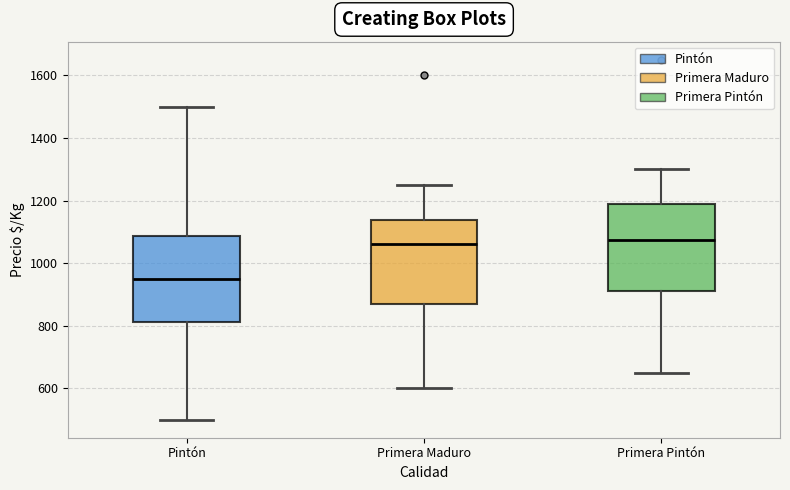

Reading left to right, transcribe this box plot: for each box, give where its median line is, the range the box spans, and where its two whiskers end, as read against the y-axis. The values are not printed on the chart, so give them approximately, as read against the axis.

Pintón: median 960, box 820 to 1080, whiskers 500 to 1500
Primera Maduro: median 1060, box 860 to 1140, whiskers 600 to 1260
Primera Pintón: median 1080, box 920 to 1180, whiskers 660 to 1300